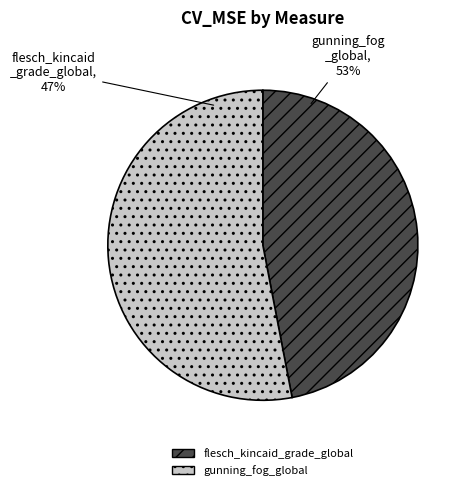

What is the largest slice in the pie chart?

gunning_fog_global